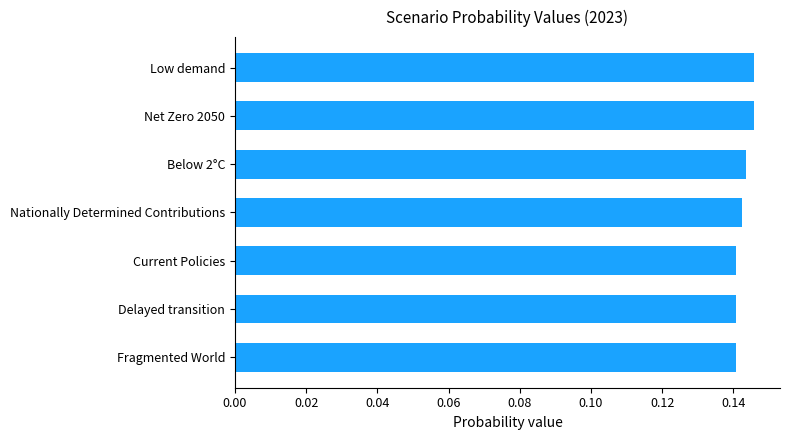

True or false: the data shows 0.0 at Nationally Determined Contributions.

False